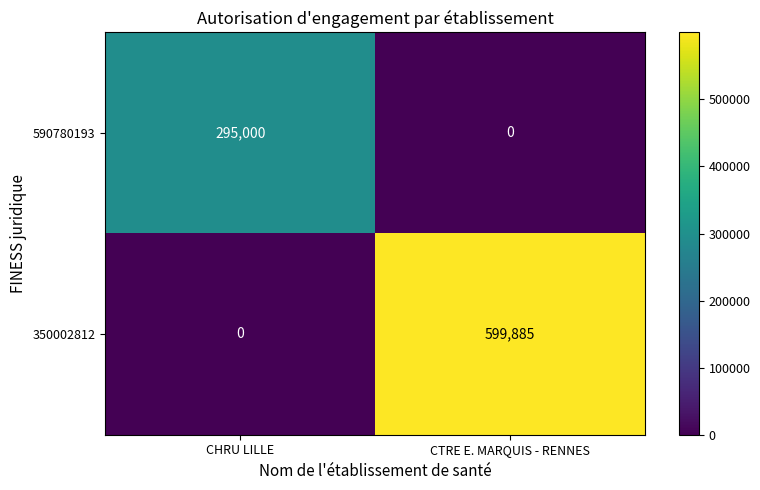

Reading left to right, list all the values displayed in this chart.

590780193: 295000	0
350002812: 0	599885